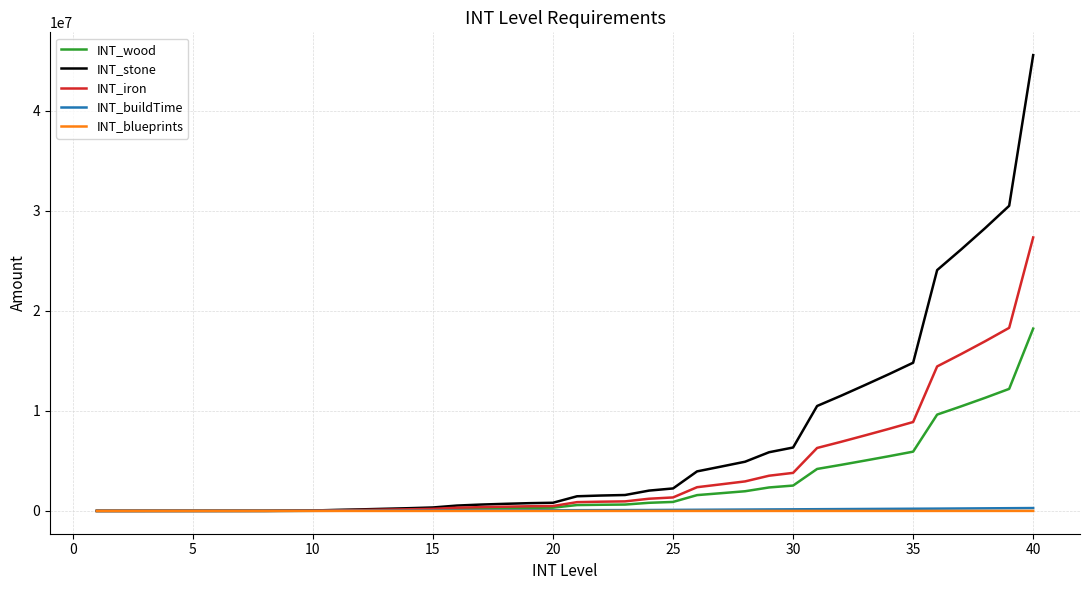

Which series has the largest total across all categories?

INT_stone